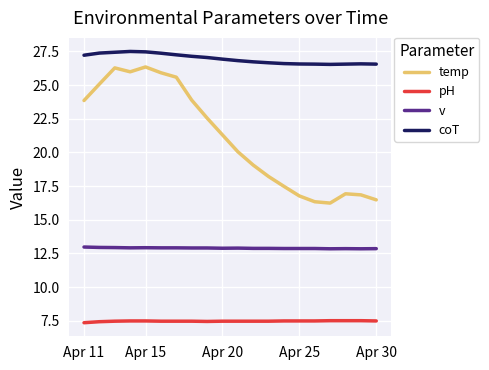

What is the difference between the maximum and minimum values in the coT series?

1.0